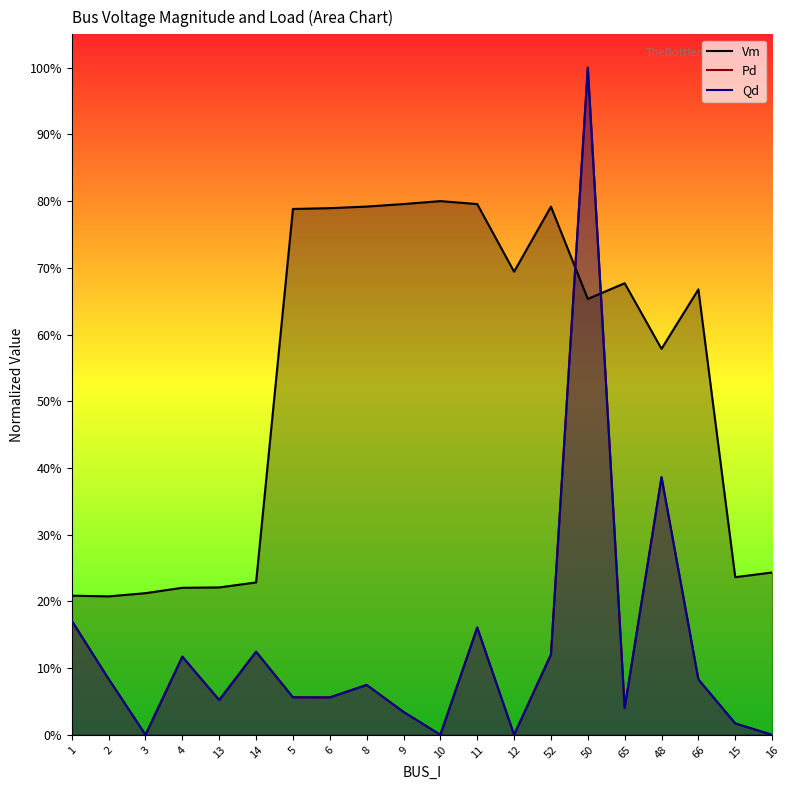

True or false: Pd and Qd intersect in this chart.

True